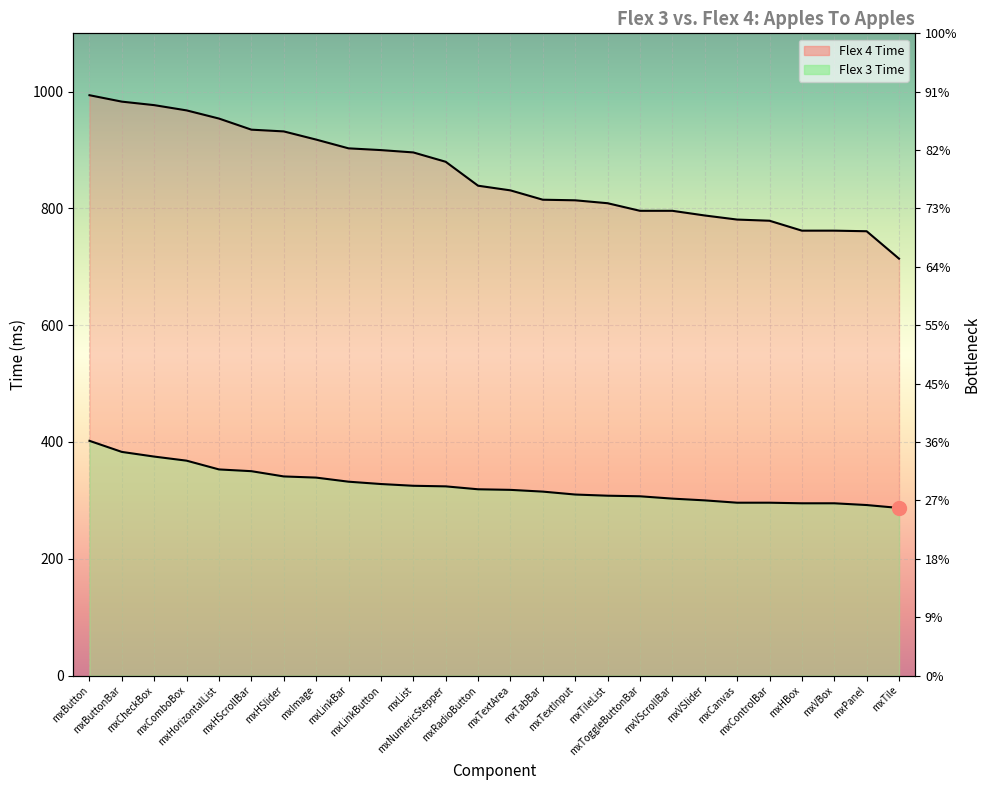

What is the maximum value shown in the chart?

994